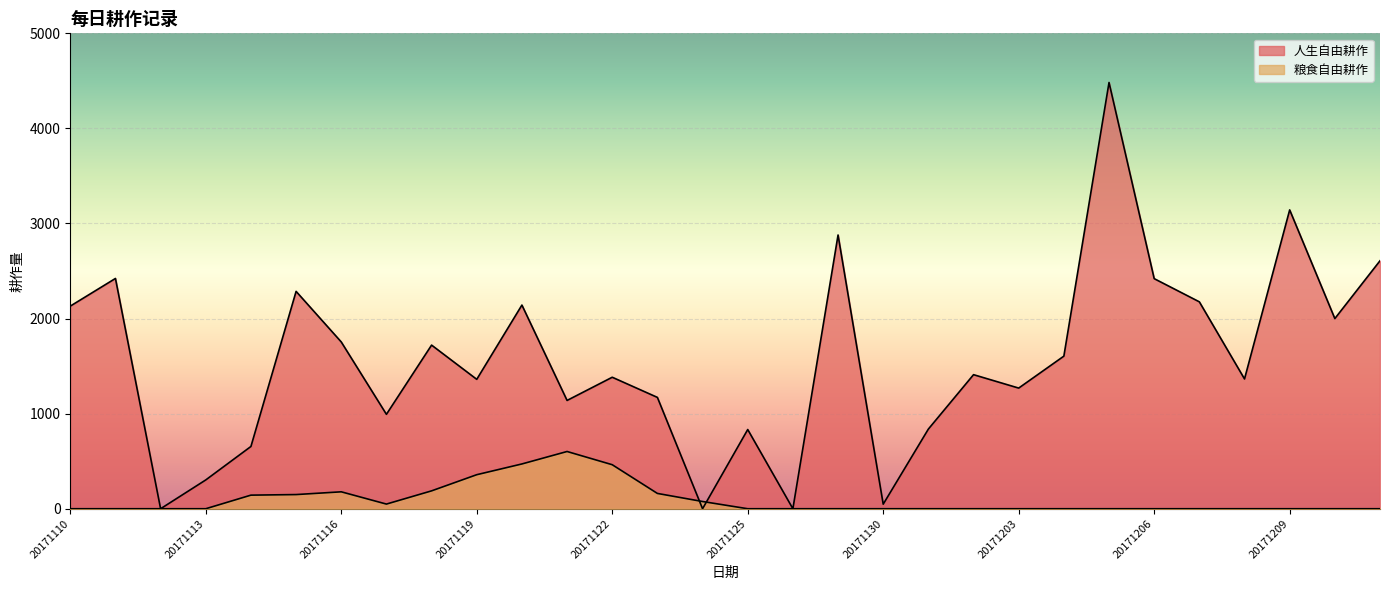

What is the highest value of the 人生自由耕作 series?

4483